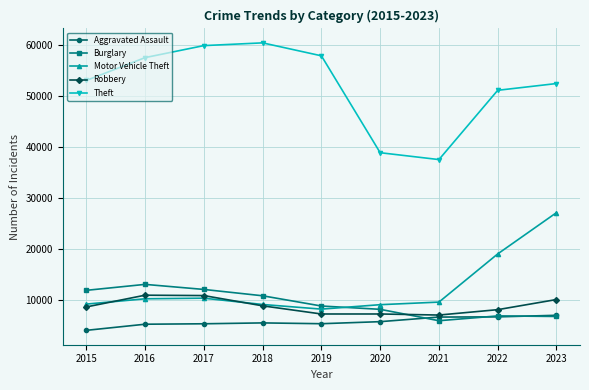

True or false: Theft and Burglary cross at least once.

False